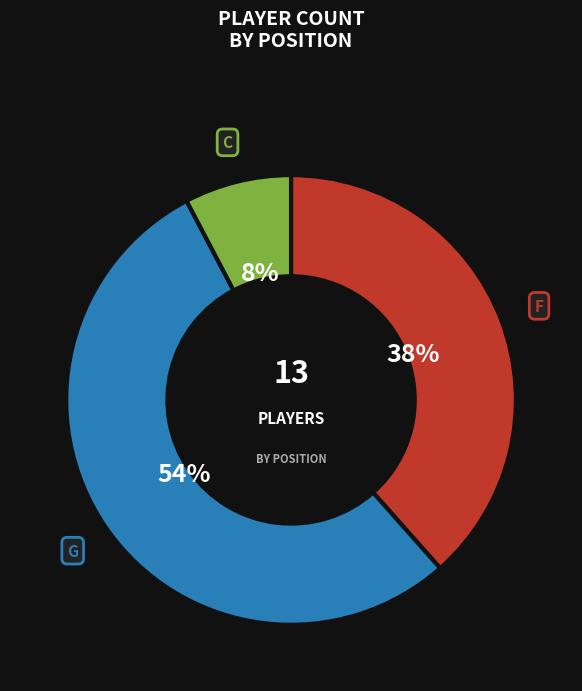

To the nearest percent, what percentage of the pie is C?

8%